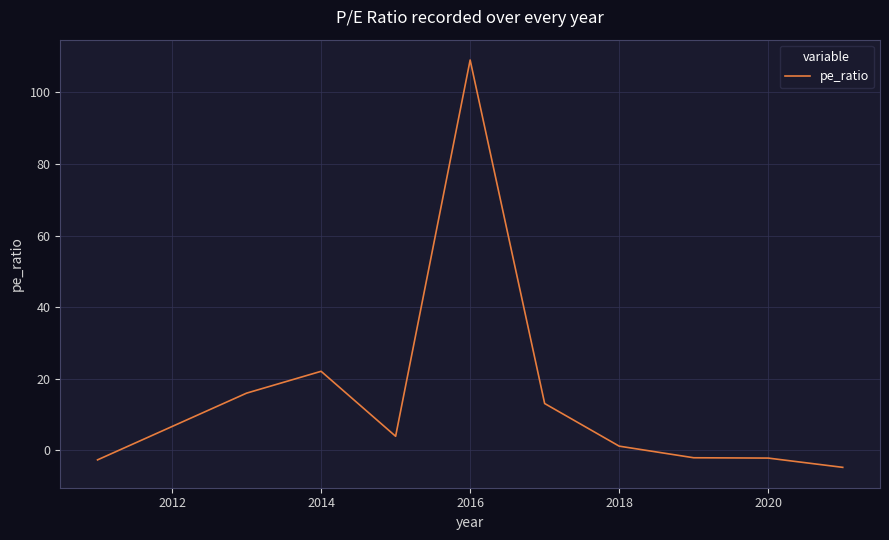

What is the maximum value shown in the chart?

109.0